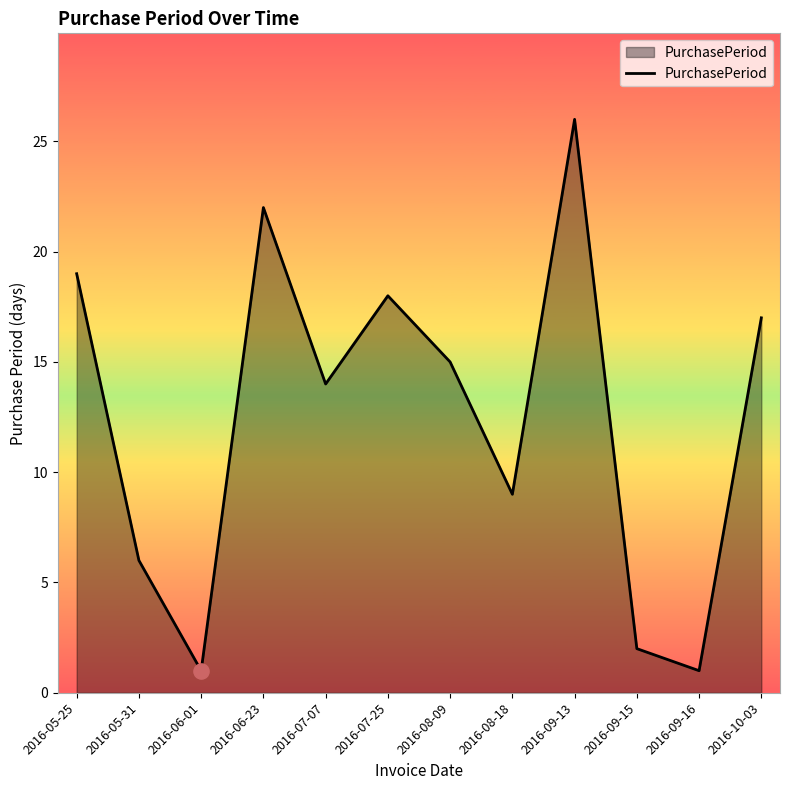

Approximately how many times larger is the value at 2016-08-18 compared to 2016-07-07?

0.6